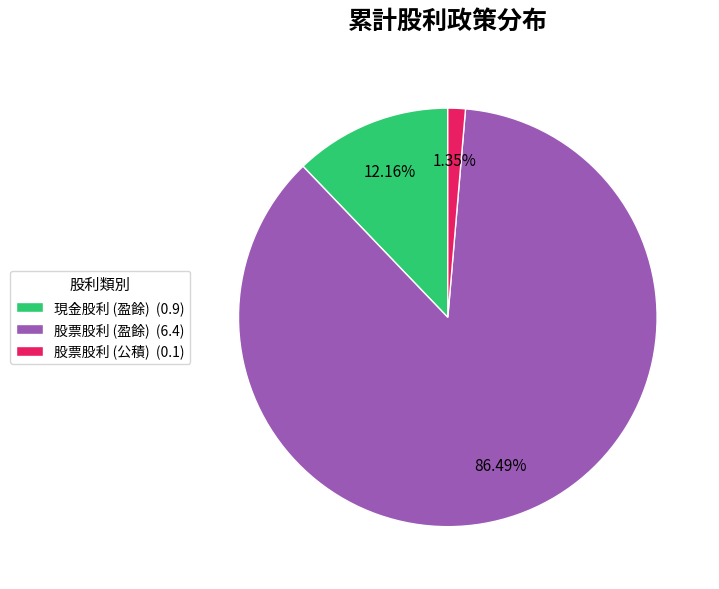

Which slice represents more than half of the pie?

股票股利 (盈餘) (6.4)